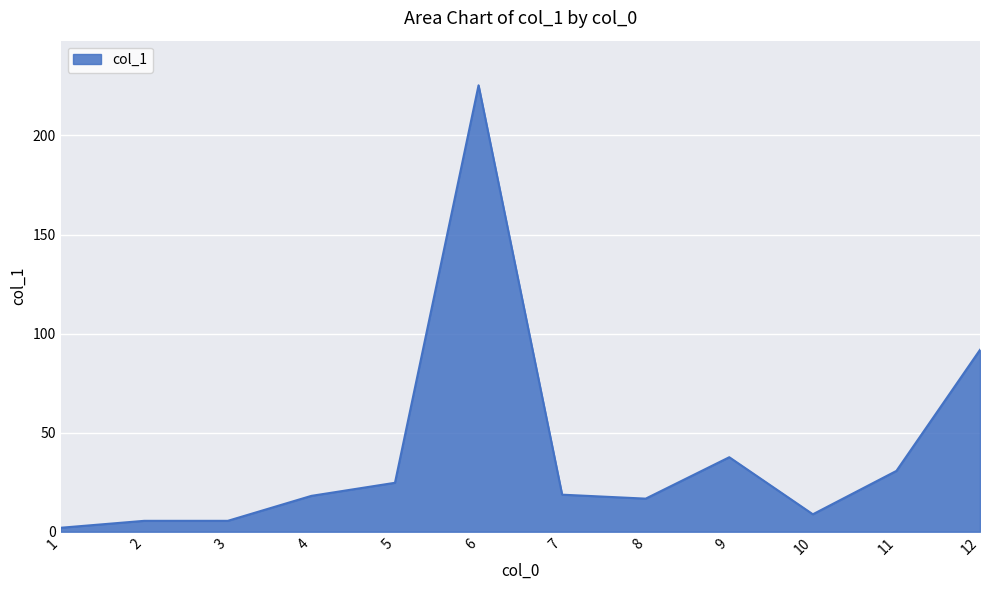

Where is the data nearest to the value 113?

12